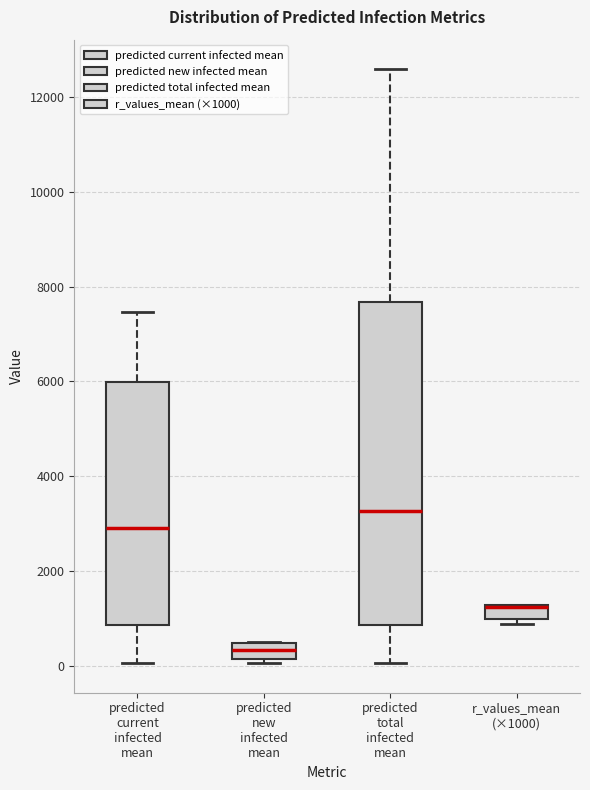

Where is the lower edge of the box for predicted total infected mean on the y-axis? The values are not printed on the chart, so give them approximately, as read against the axis.

800